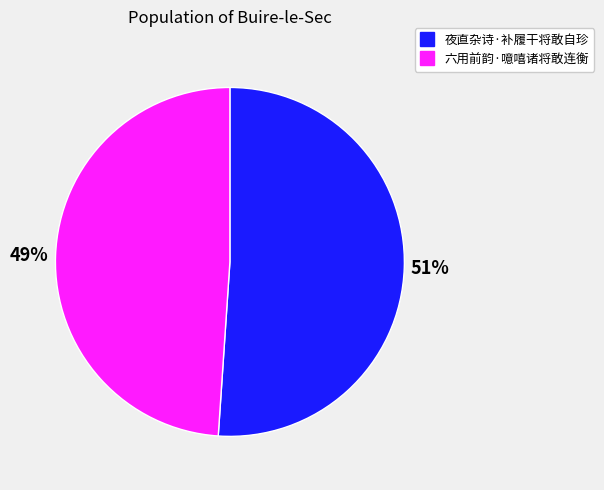

Which has a higher value, 六用前韵·噫嘻诸将敢连衡 or 夜直杂诗·补履干将敢自珍?

夜直杂诗·补履干将敢自珍